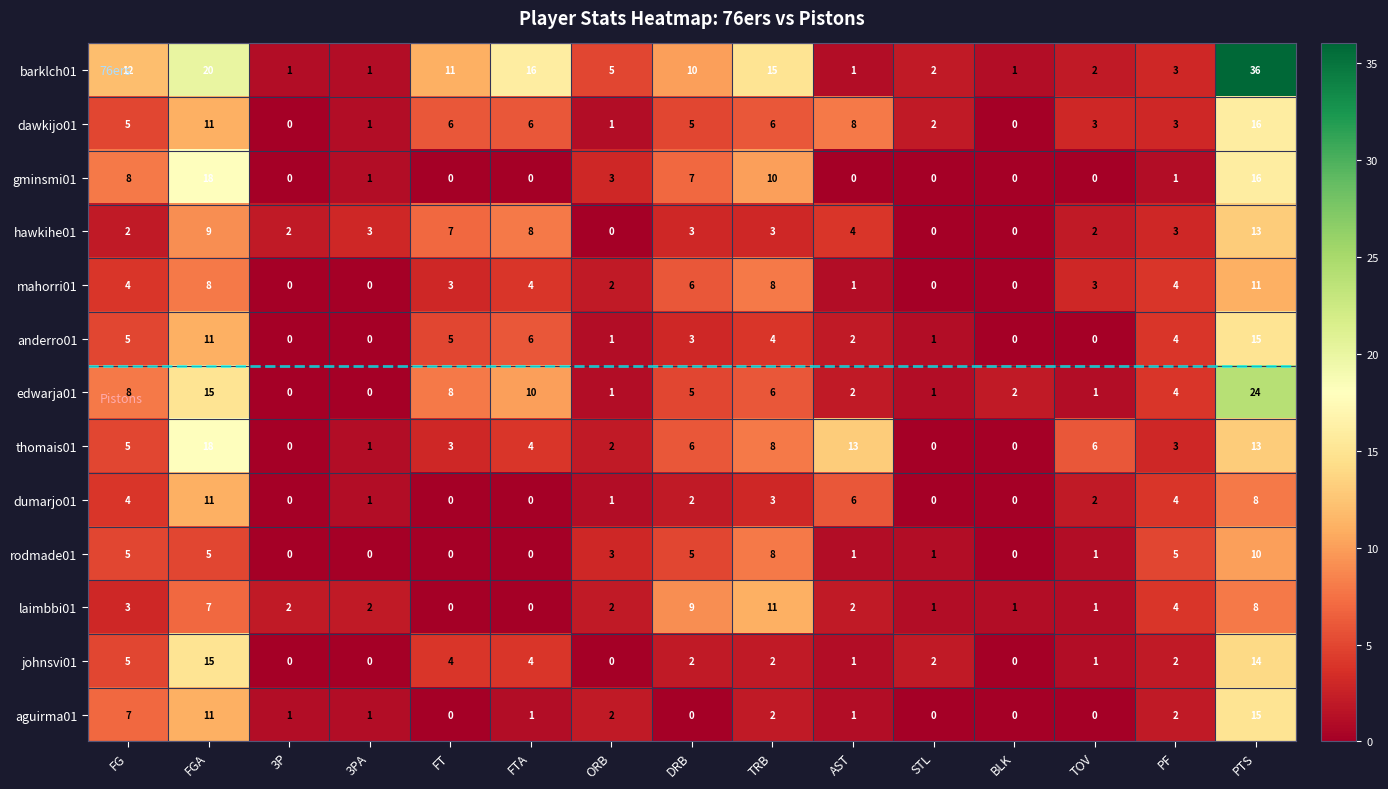

True or false: hawkihe01 has a value of 3 at PF.

True